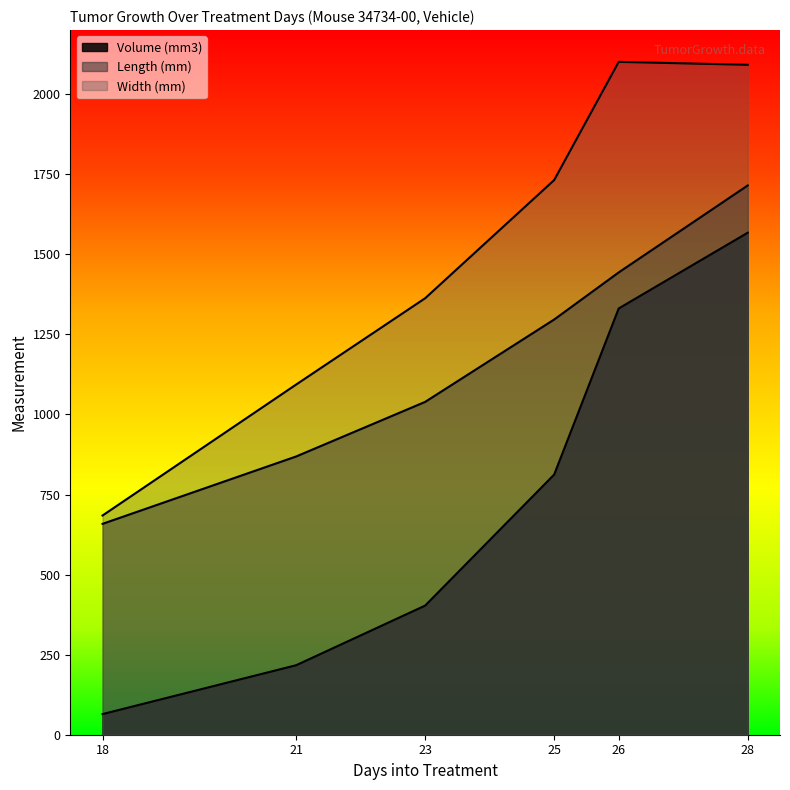

List the series in order of their overall mean, highest first.

Width (mm), Length (mm), Volume (mm3)